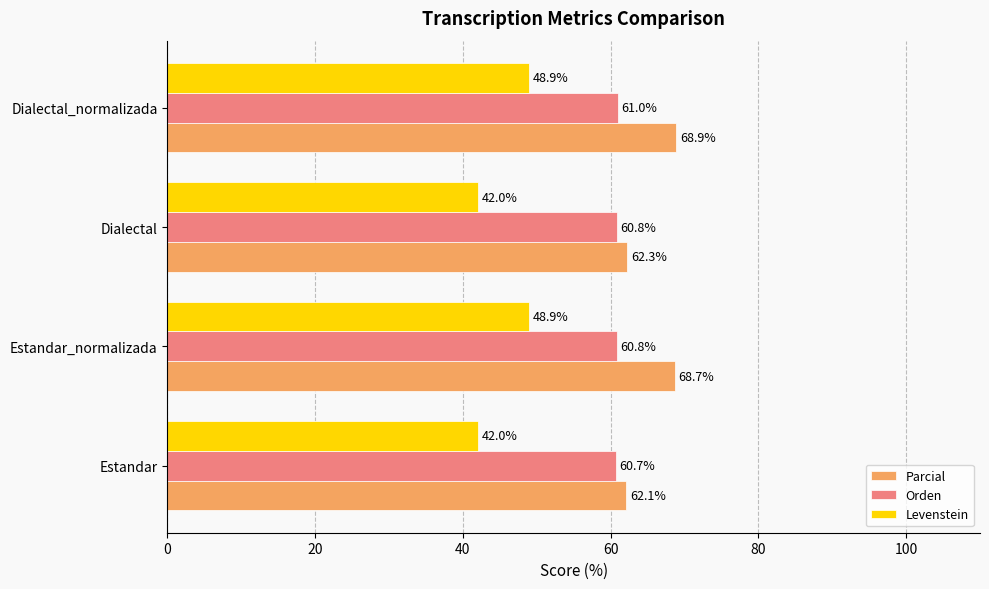

The value of Levenstein at Estandar is 42.0. True or false?

True